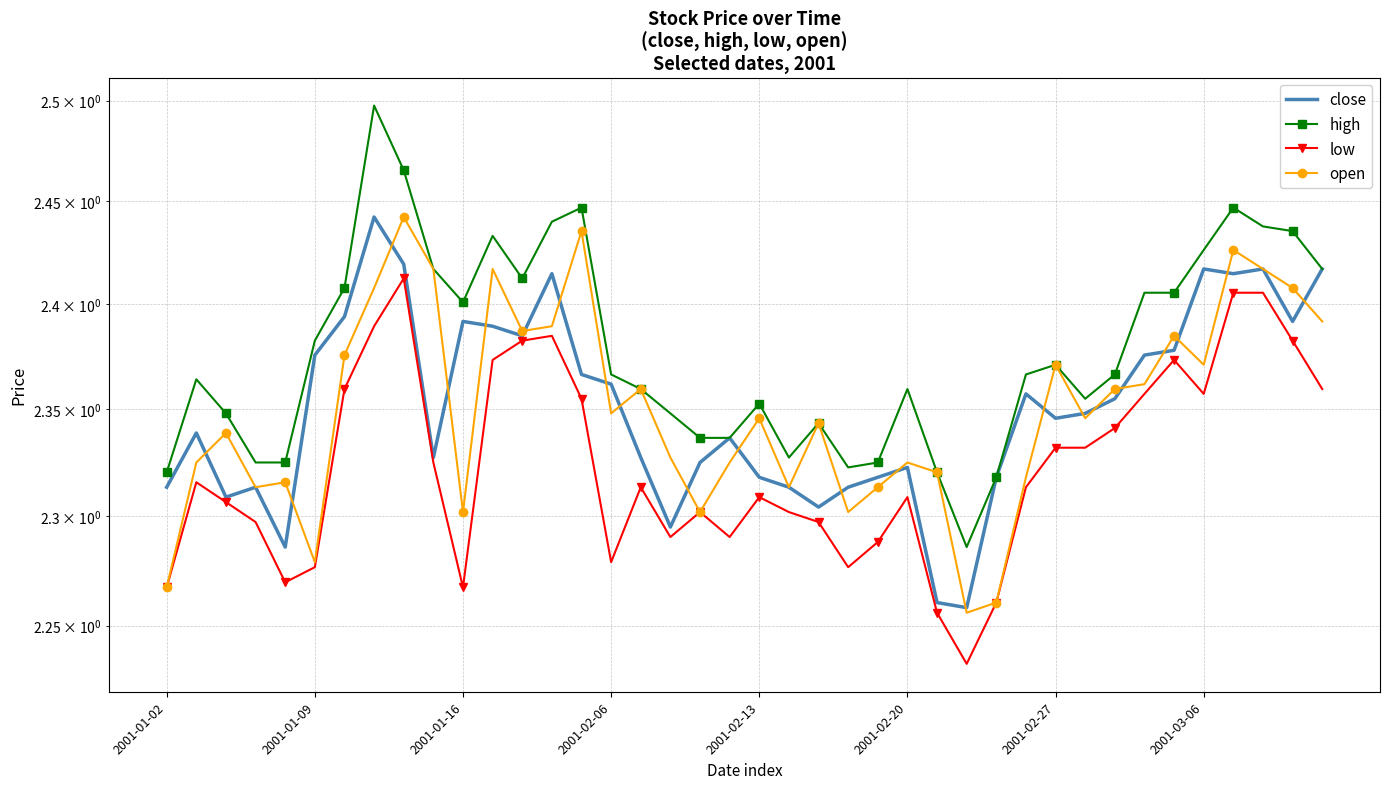

Rank the categories by low value from lowest to highest.

27, 26, 28, 2001-01-02, 10, 2001-02-13, 2001-02-20, 23, 15, 24, 17, 19, 2001-02-06, 22, 18, 21, 2001-01-16, 20, 25, 16, 29, 2001-01-09, 9, 30, 31, 32, 14, 33, 35, 2001-02-27, 39, 11, 34, 12, 38, 13, 2001-03-06, 36, 37, 8